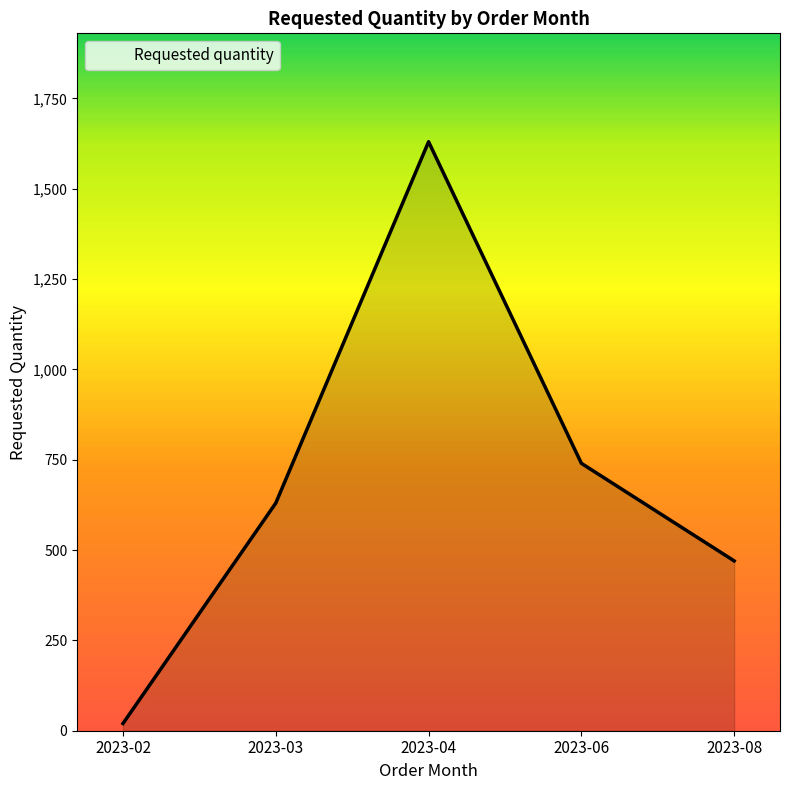

The value at 2023-03 is 907. True or false?

False